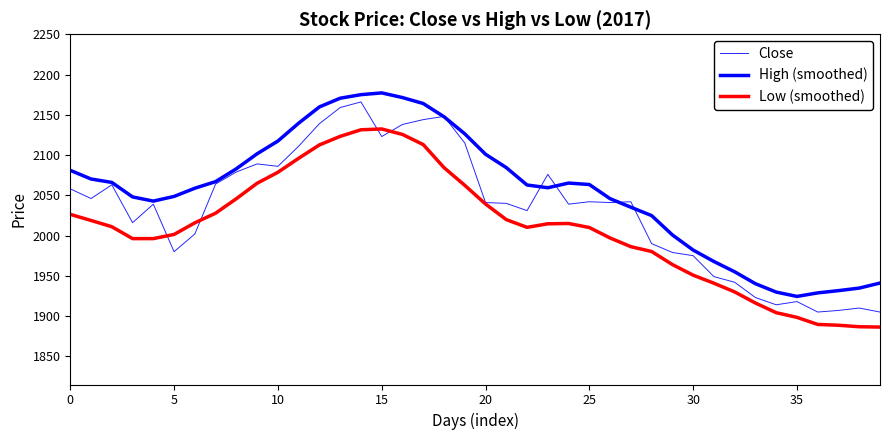

Is this an area chart (filled region under the line)?

No